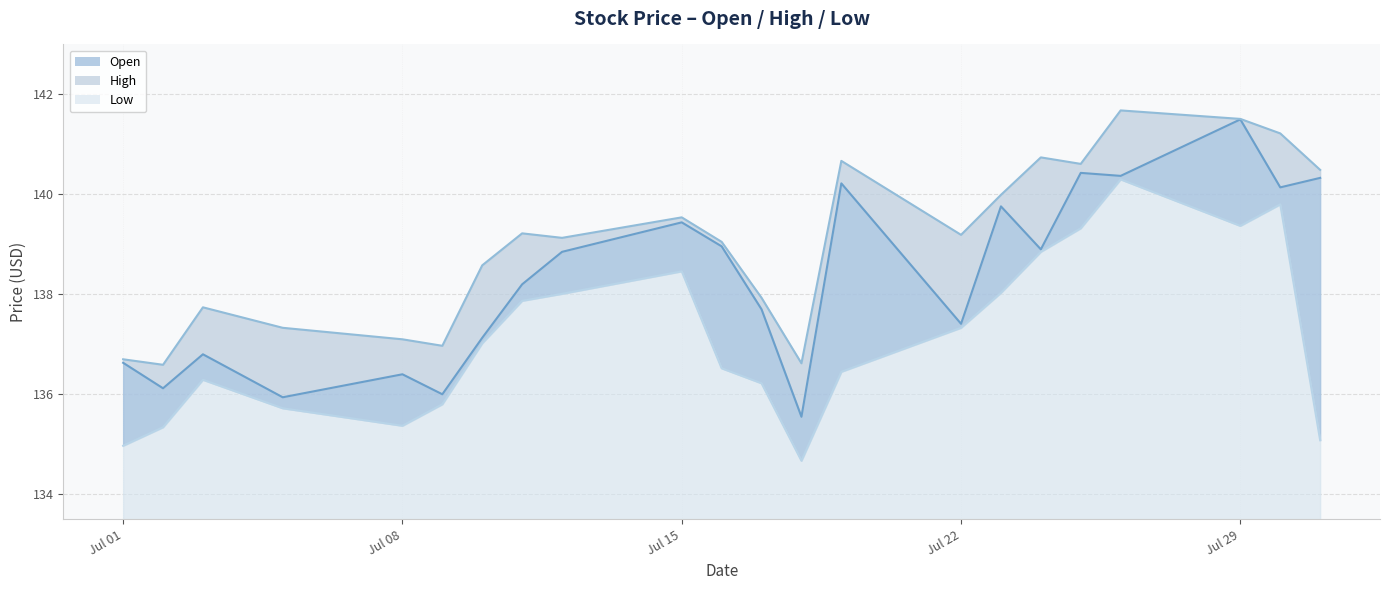

What is the difference between the second highest and minimum values in the High series?

4.9